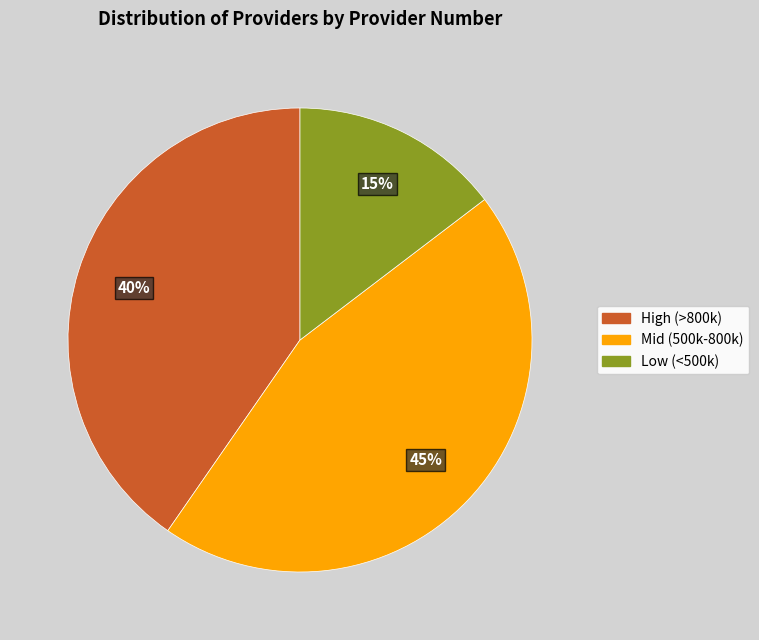

Is there a majority slice in this chart?

No